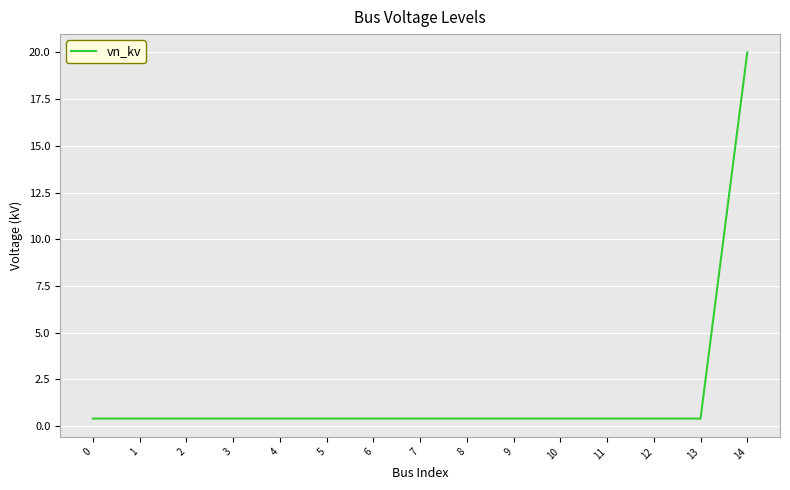

The value at 2 is 0.4. True or false?

True